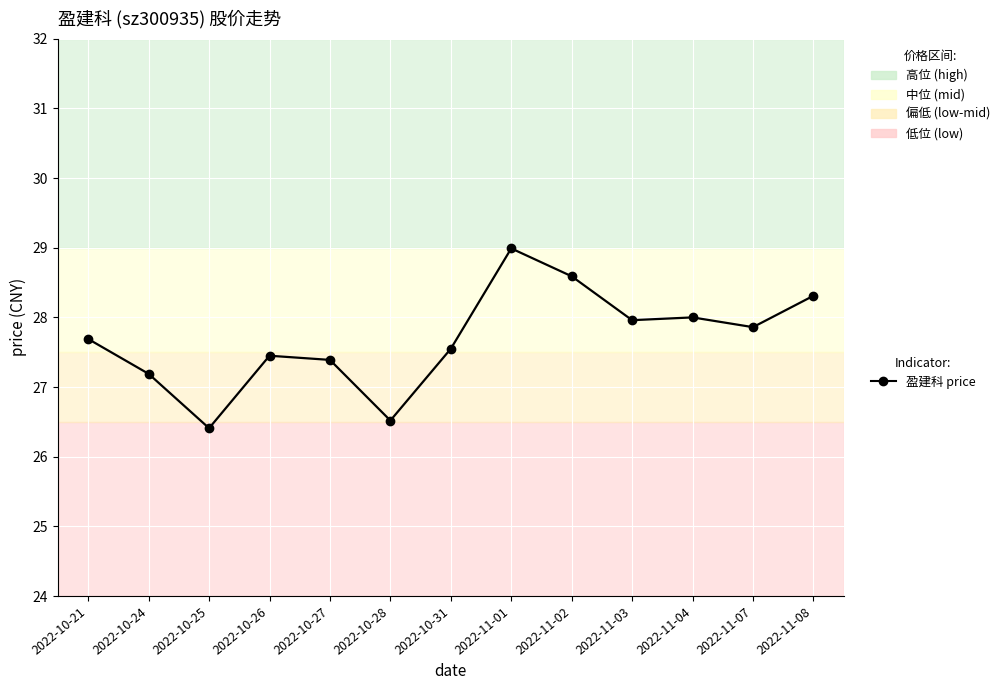

Is it true that the value at 2022-10-27 is 47.2?

False